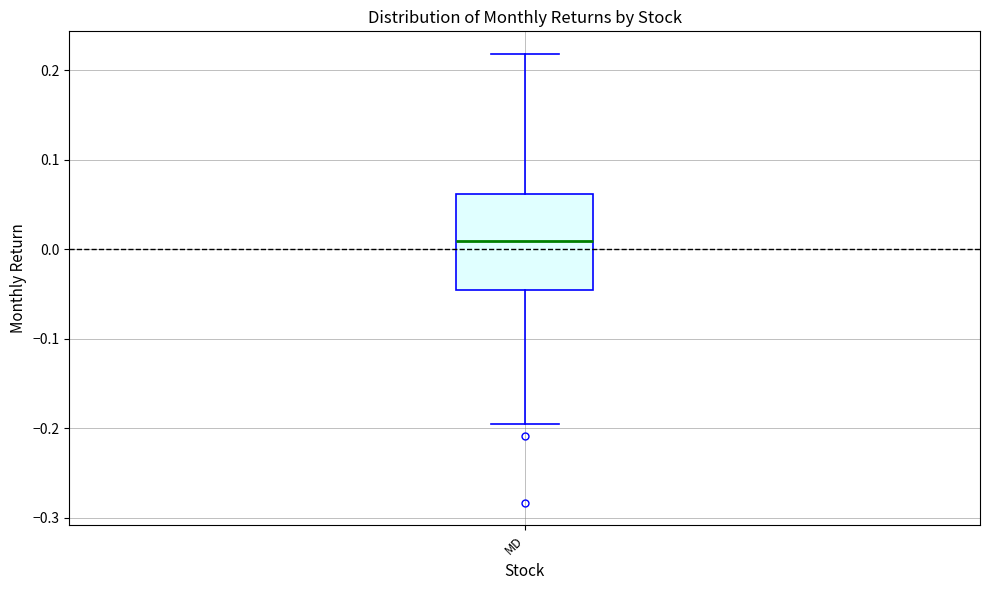

Transcribe this box plot: give where the median line is, the range the box spans, and where the two whiskers end, as read against the y-axis. The values are not printed on the chart, so give them approximately, as read against the axis.

median 0.01, box -0.05 to 0.06, whiskers -0.19 to 0.22